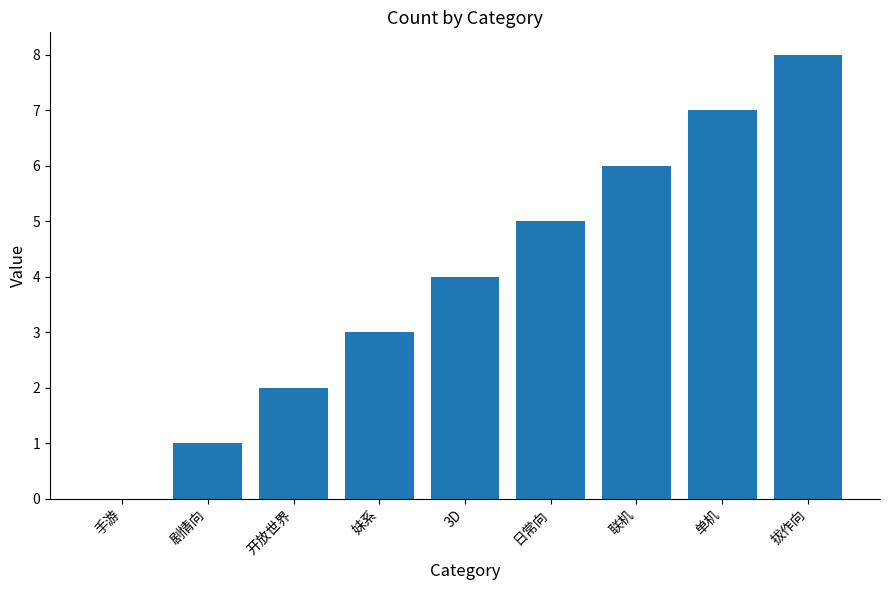

What is the difference between the values at 妹系 and 拔作向?

5